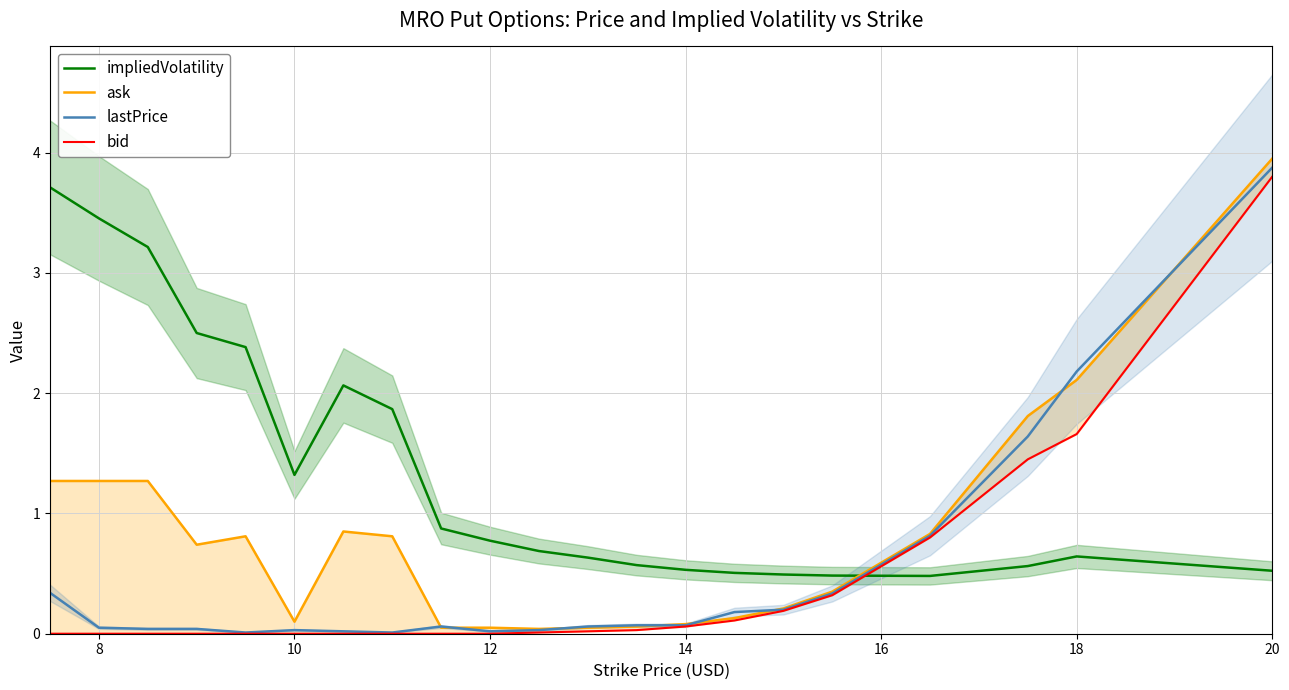

What is the lowest value of the impliedVolatility series?

0.5